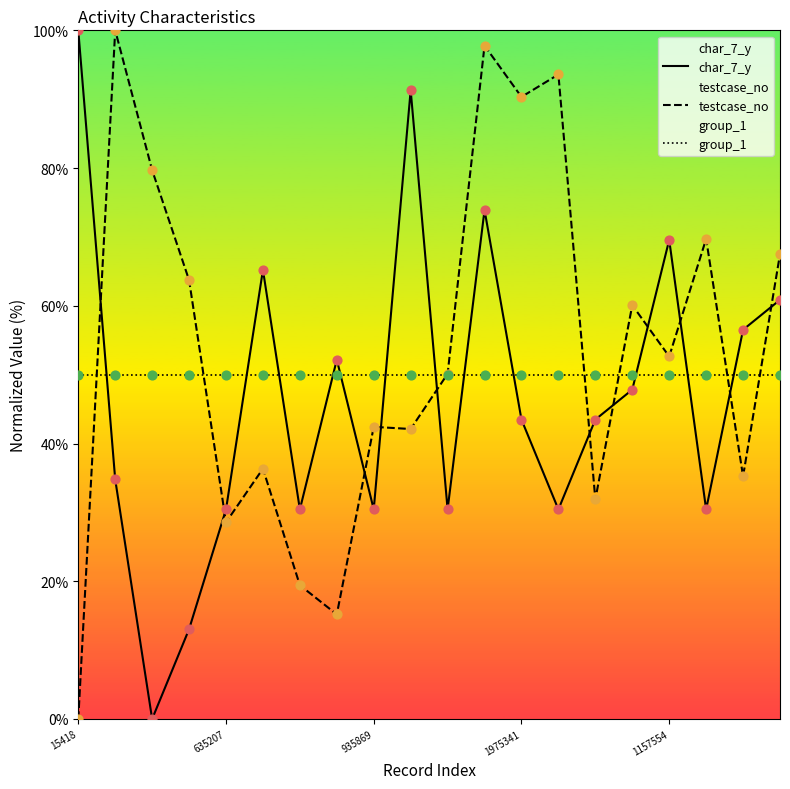

Which series has the widest spread of Y values?

char_7_y